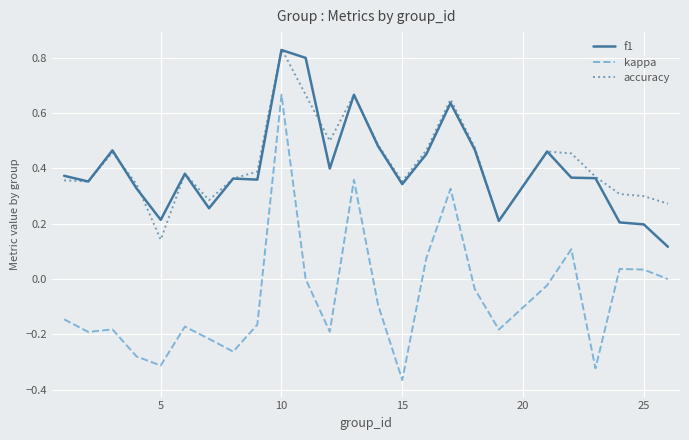

Which series has the widest spread of values?

kappa